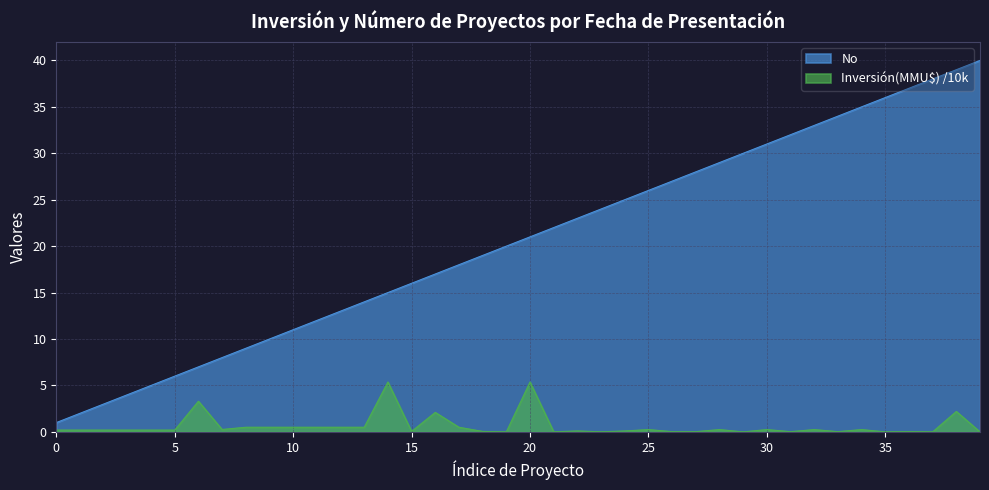

Which category has the highest value in the No series?

2009